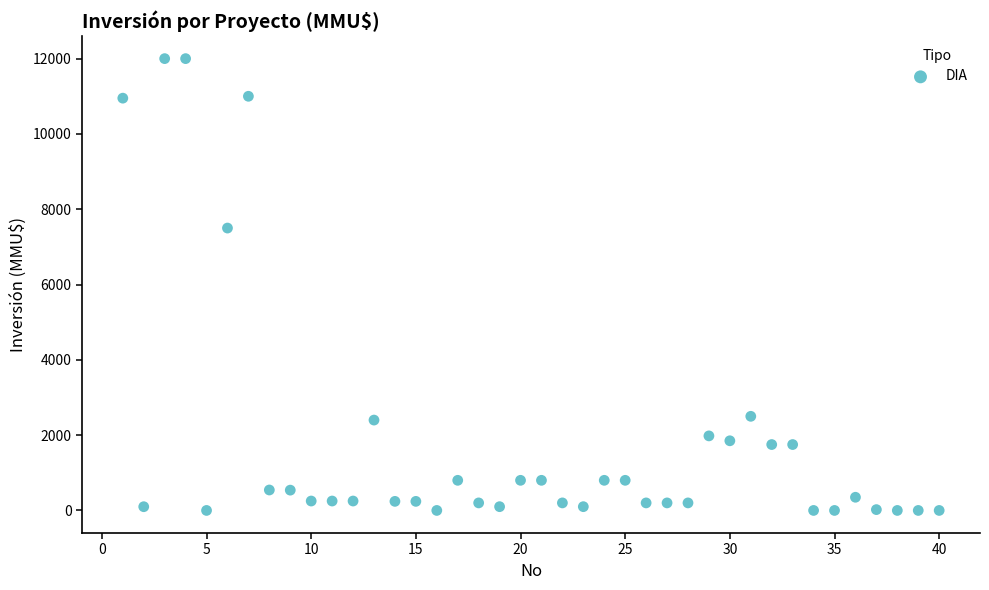

What Y value in the scatter plot is closest to 6000?

7500